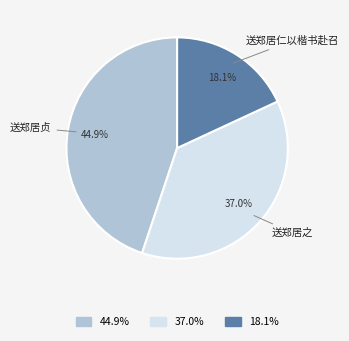

How many slices are in this pie chart?

3